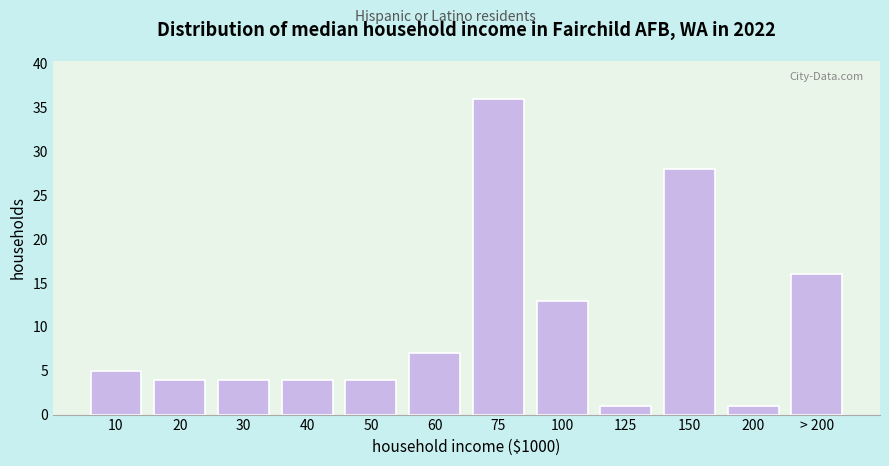

Reading right to left, extract all data points from this chart.

> 200=16	200=1	150=28	125=1	100=13	75=36	60=7	50=4	40=4	30=4	20=4	10=5